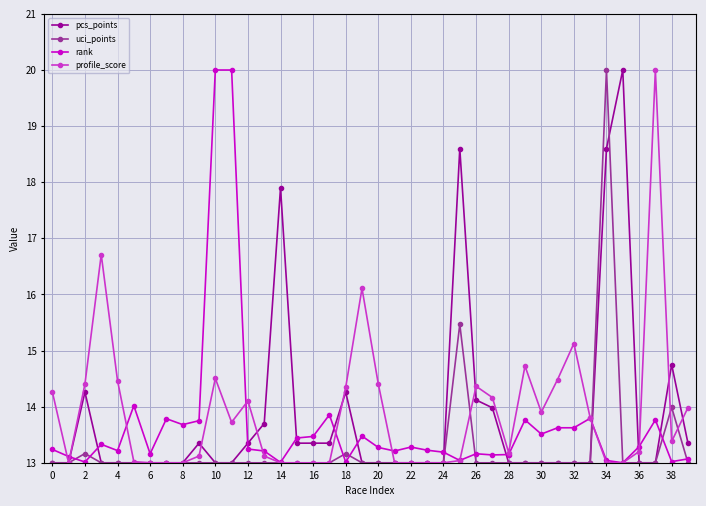

Which series ends up on top after the final intersection of pcs_points and rank?

pcs_points